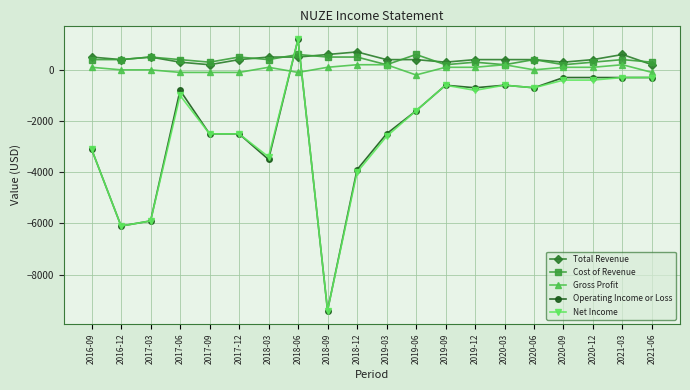

What is the average value of the Gross Profit series?

40